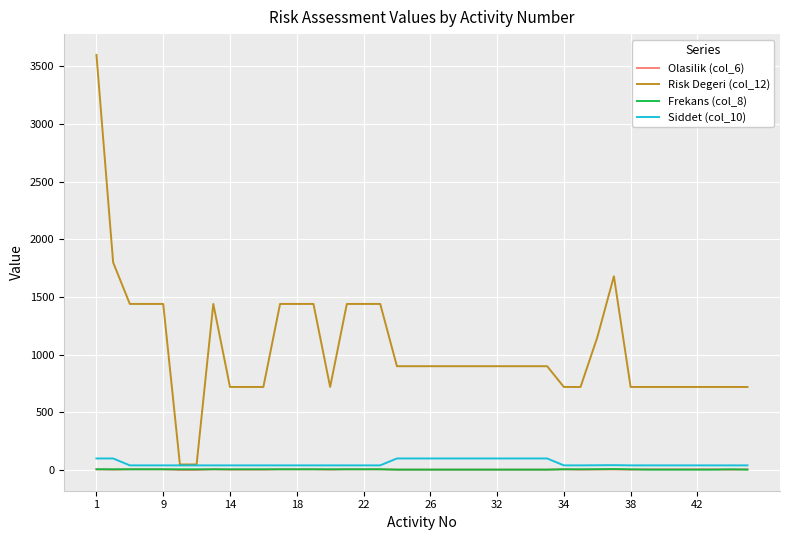

What is the average value of the Siddet (col_10) series?

58.1